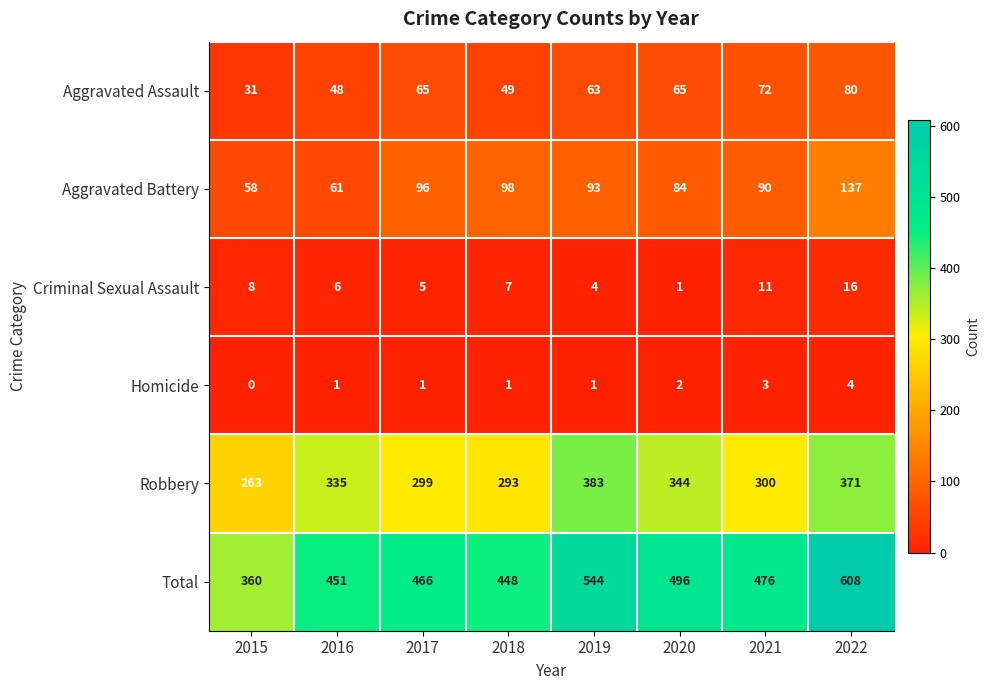

Is the value of Aggravated Battery at 2017 greater than the value of Aggravated Assault at 2018?

Yes